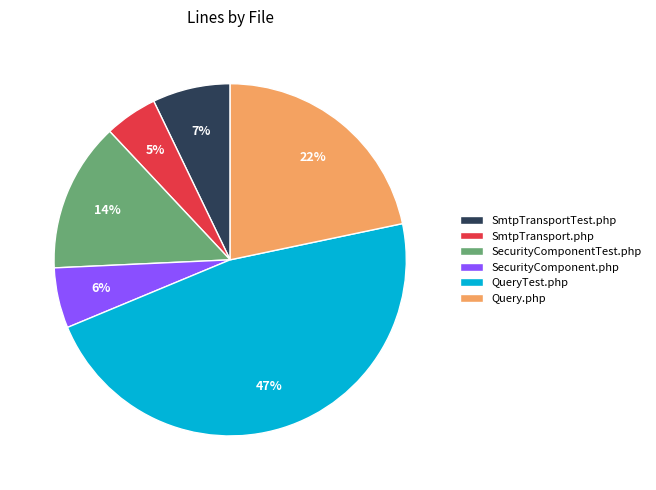

To the nearest percent, what is the difference between the largest and smallest slice percentages?

42%